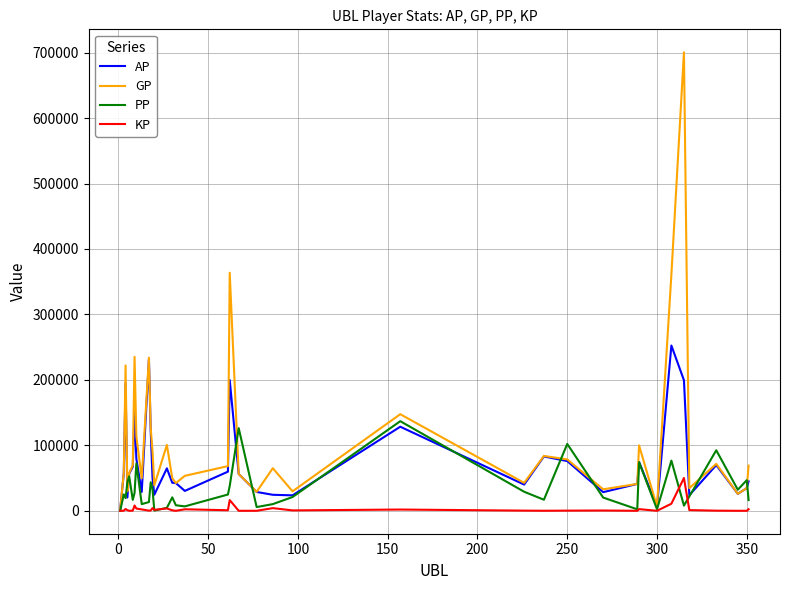

Which series has the largest range (max minus min)?

GP